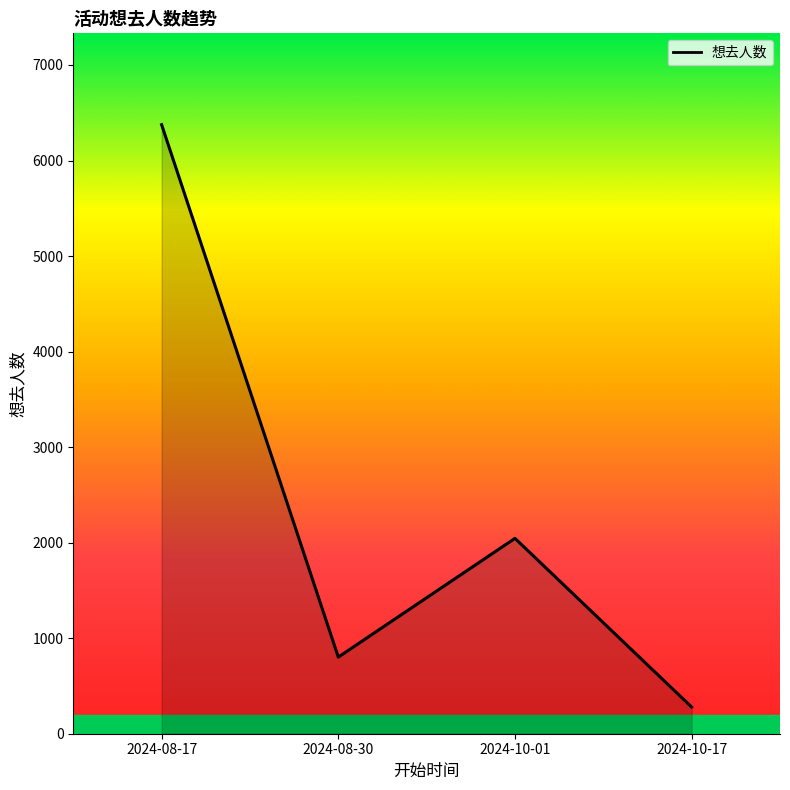

What position from the right is 2024-08-17?

4